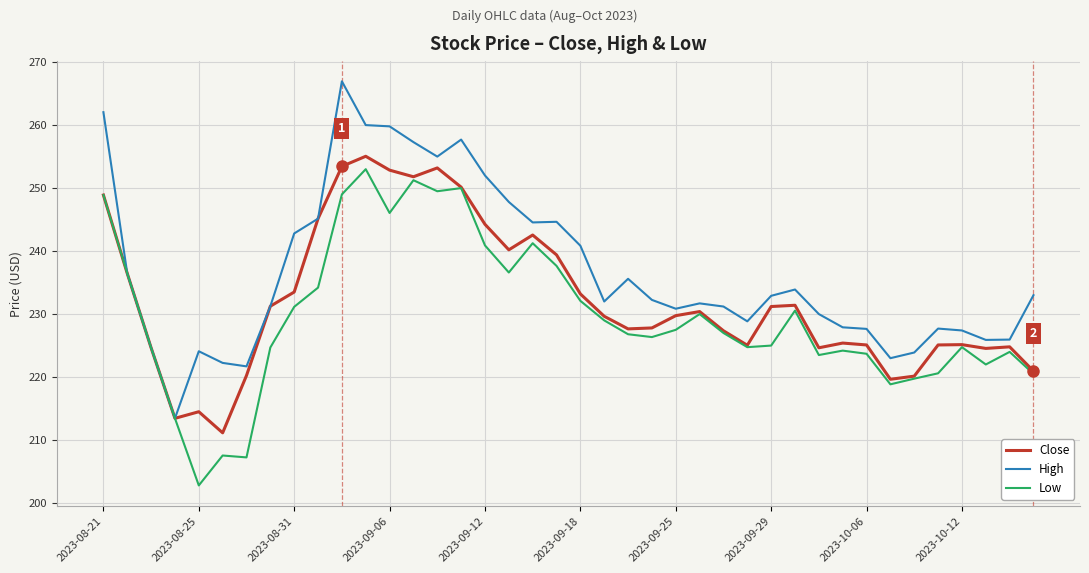

What is the maximum value for Close?

255.1